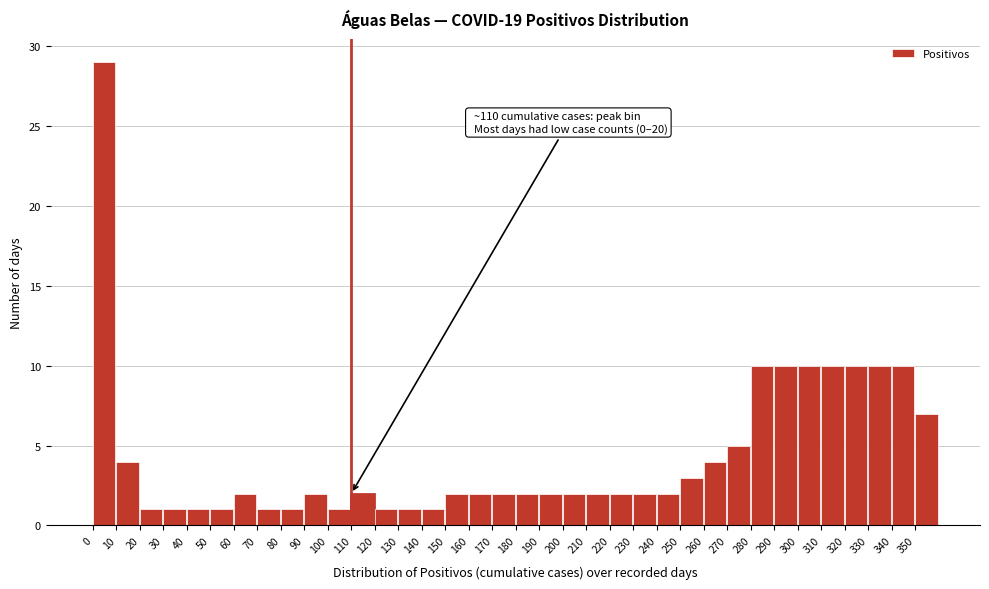

Which range on the x-axis has the tallest bar?

0 to 10